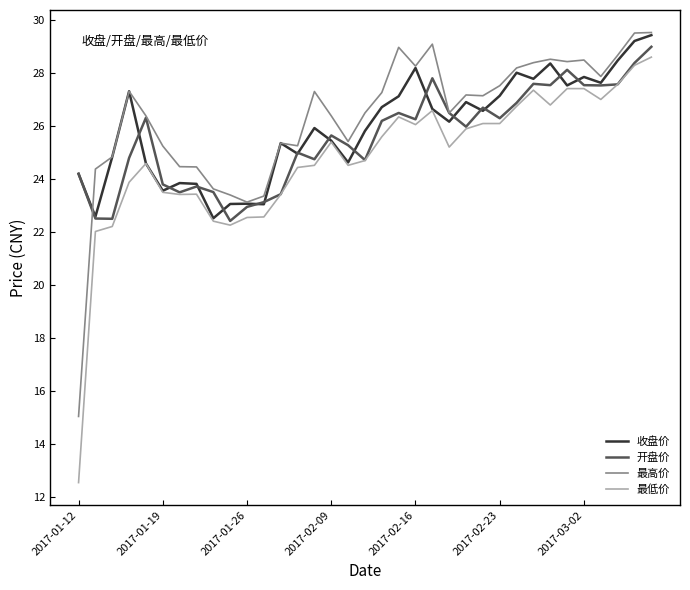

What is the difference between the maximum and minimum values in the 开盘价 series?

6.6